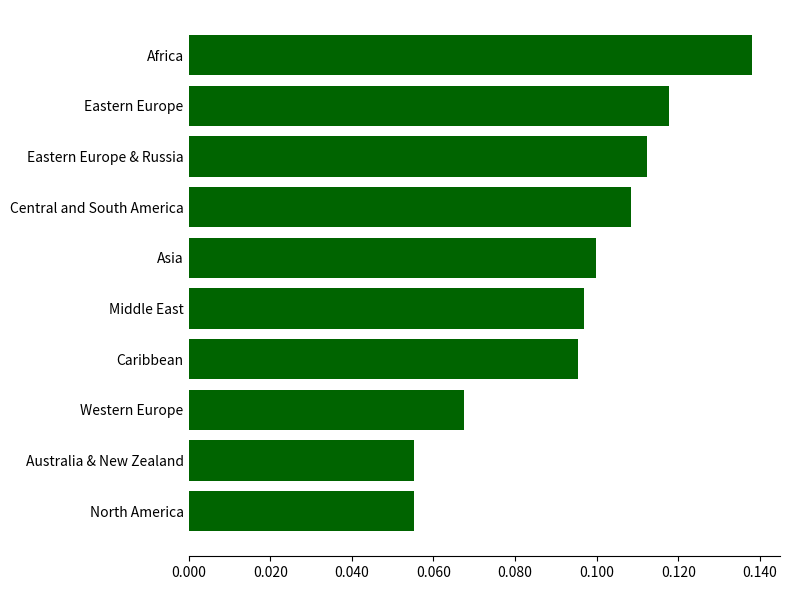

At which category does the chart reach its peak across all series?

Africa